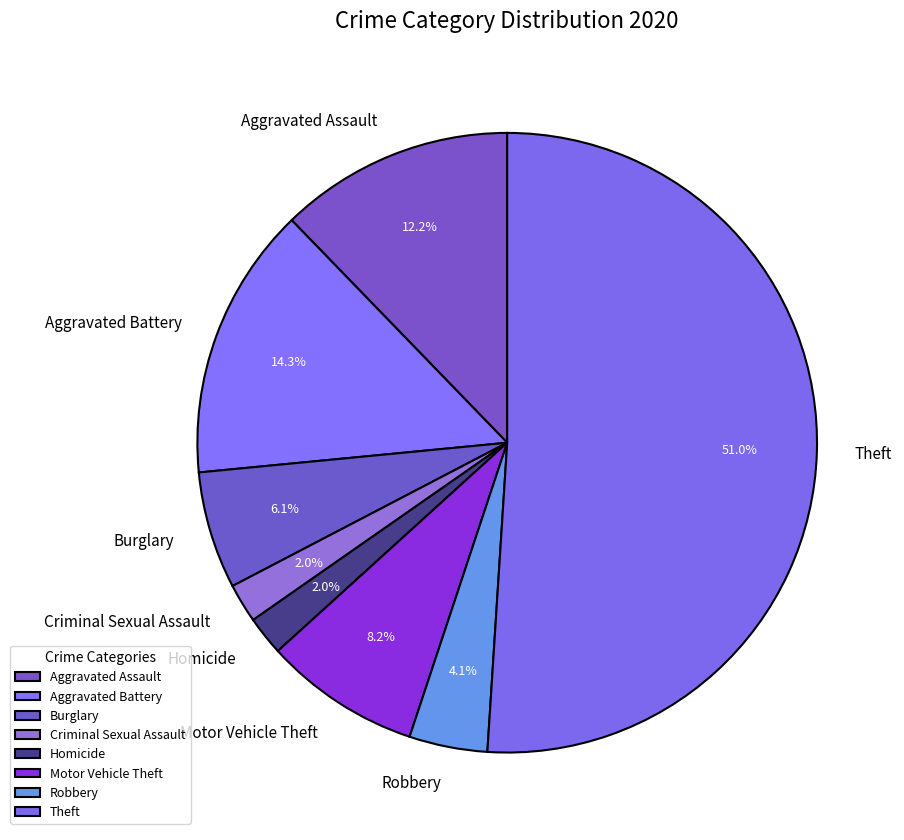

To the nearest percent, what is the difference between the Aggravated Assault and Burglary slice percentages?

6%